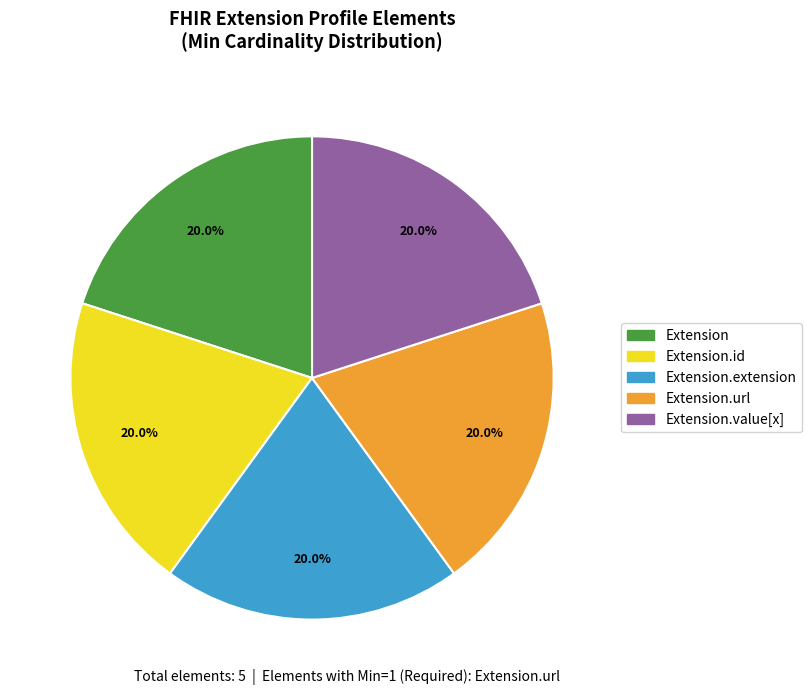

Is there any slice that represents more than half of the pie?

No